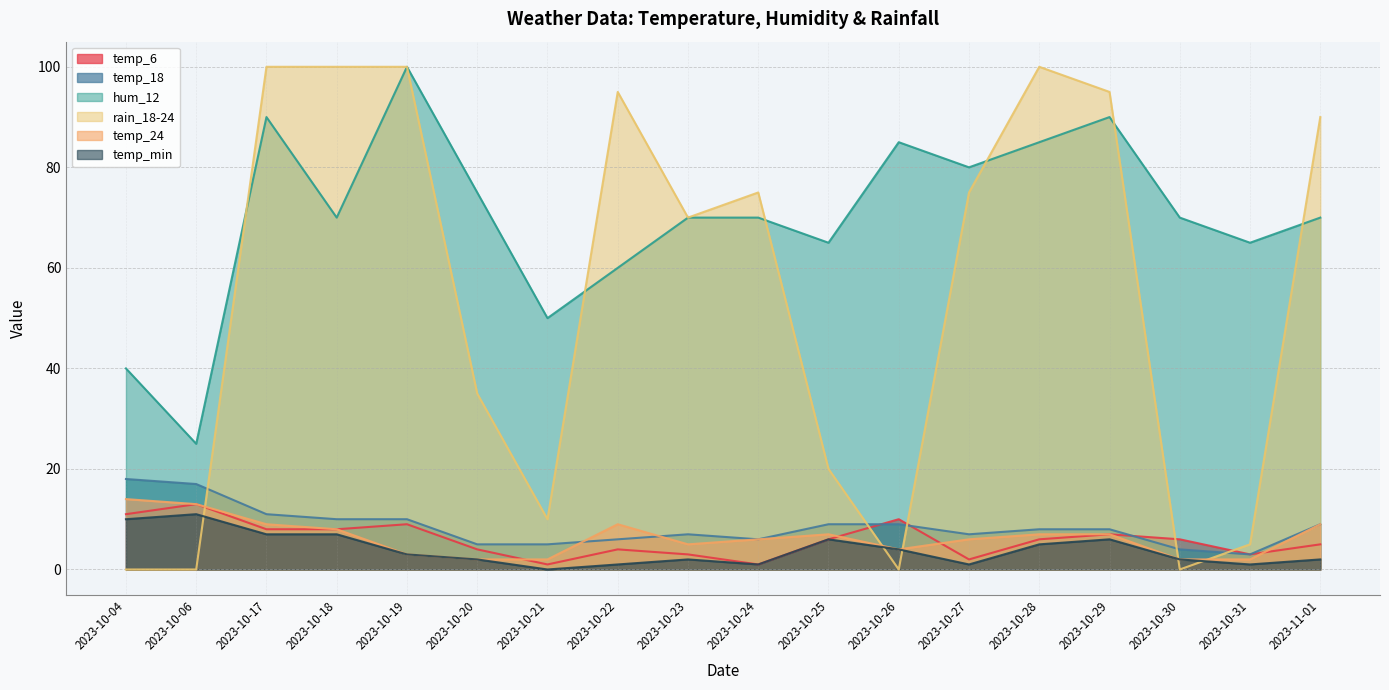

Which series has the largest total across all categories?

hum_12